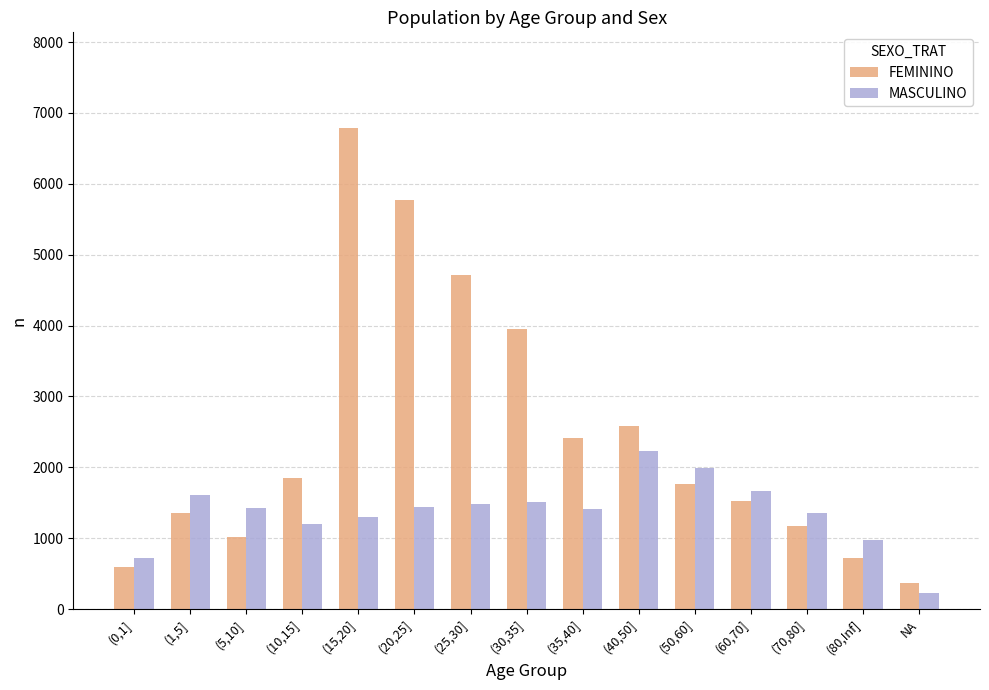

Between (5,10] and (30,35], which series saw the biggest shift?

FEMININO